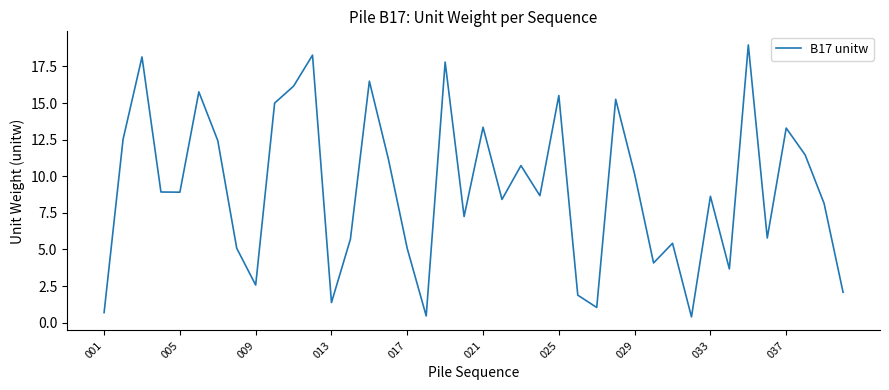

What is the greatest value displayed?

19.0